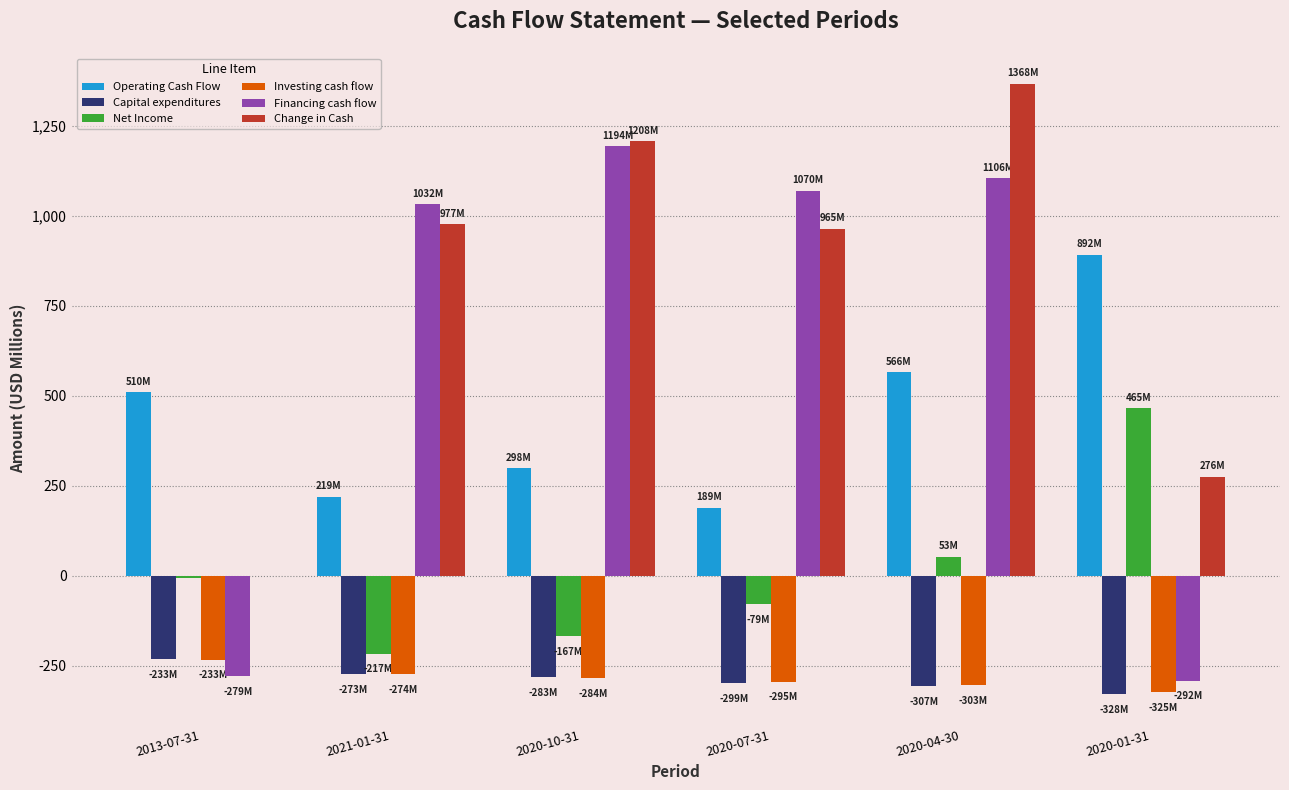

At which category is the sum across all series the highest?

2020-04-30